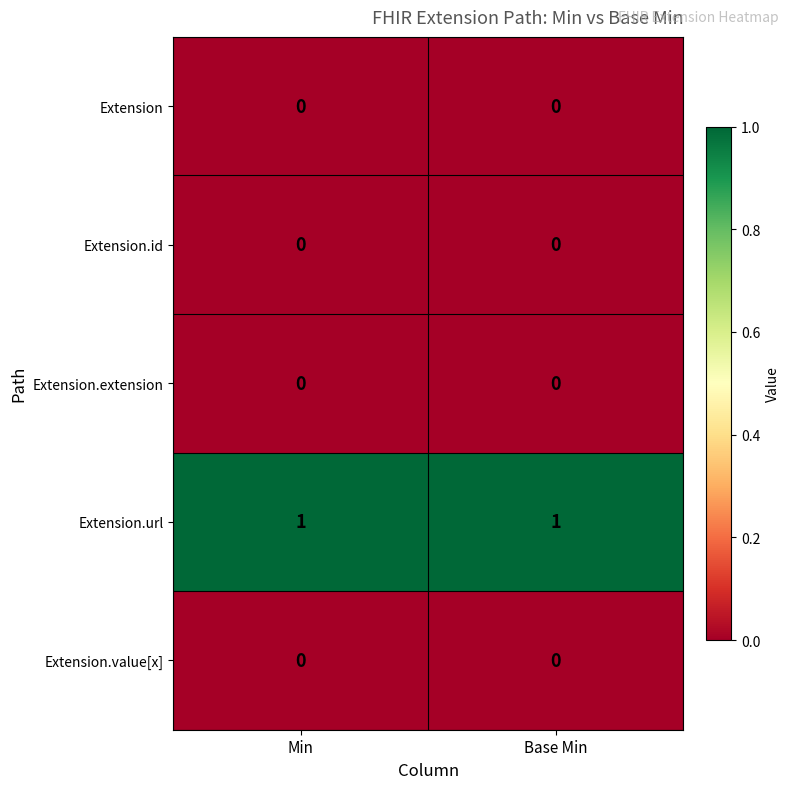

Is it true that Extension.url equals 2 at Min?

False